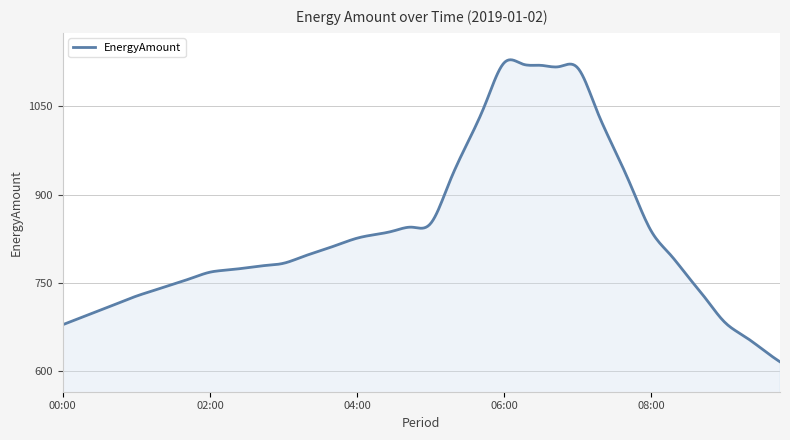

What is the greatest value displayed?

1128.9